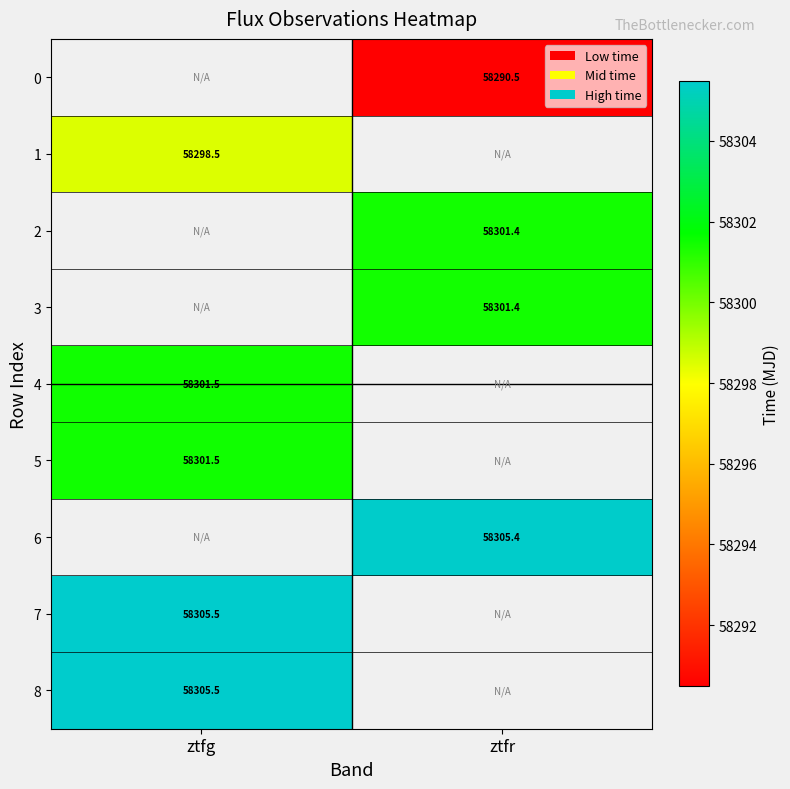

Which label corresponds to the largest value in the chart?

ztfg